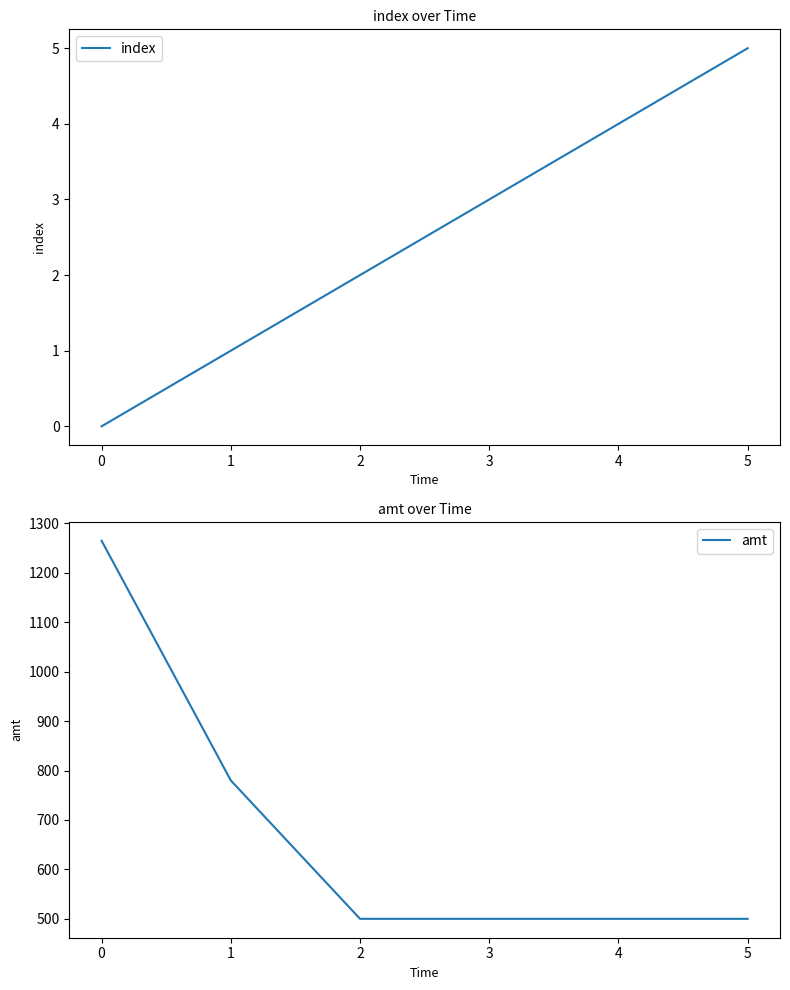

The amt series shows 500 at 5. True or false?

True